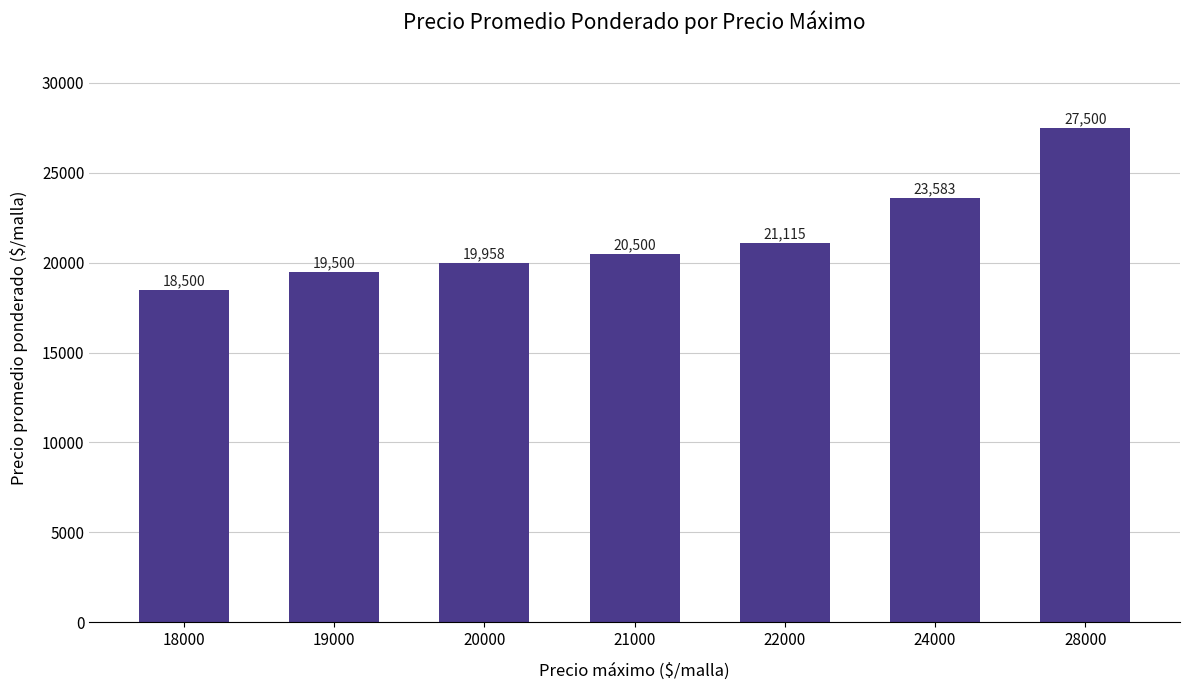

The value at 21000 is 9403. True or false?

False